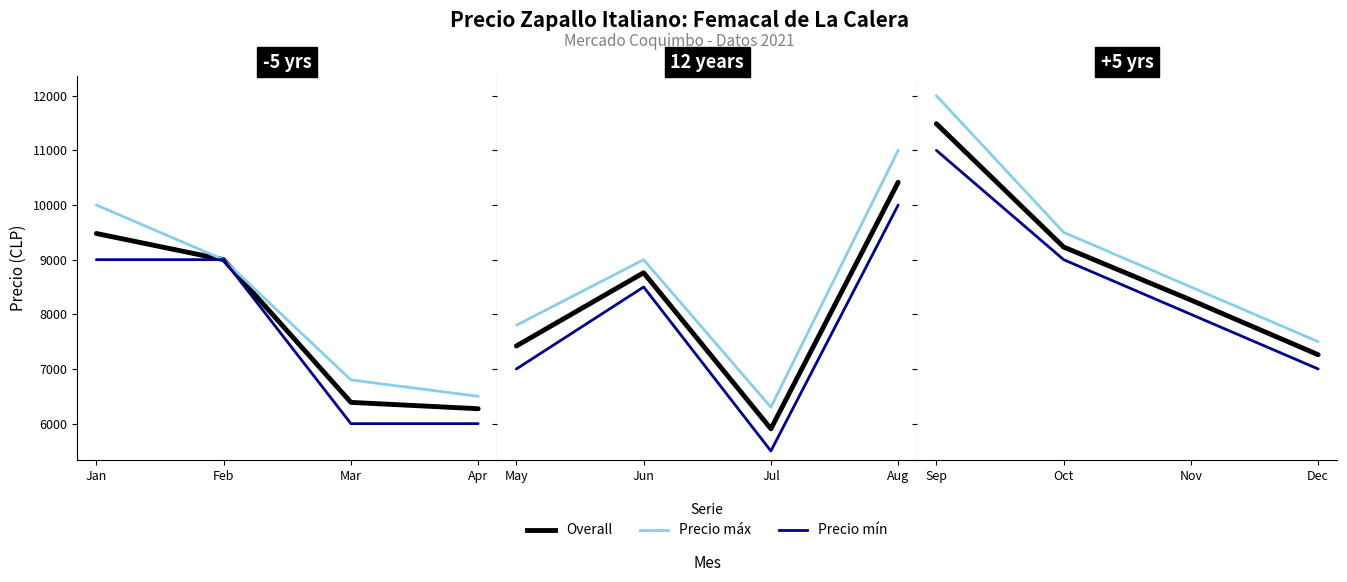

List the series in order of their peak value, highest first.

Precio maximo, Precio promedio ponderado, Precio minimo